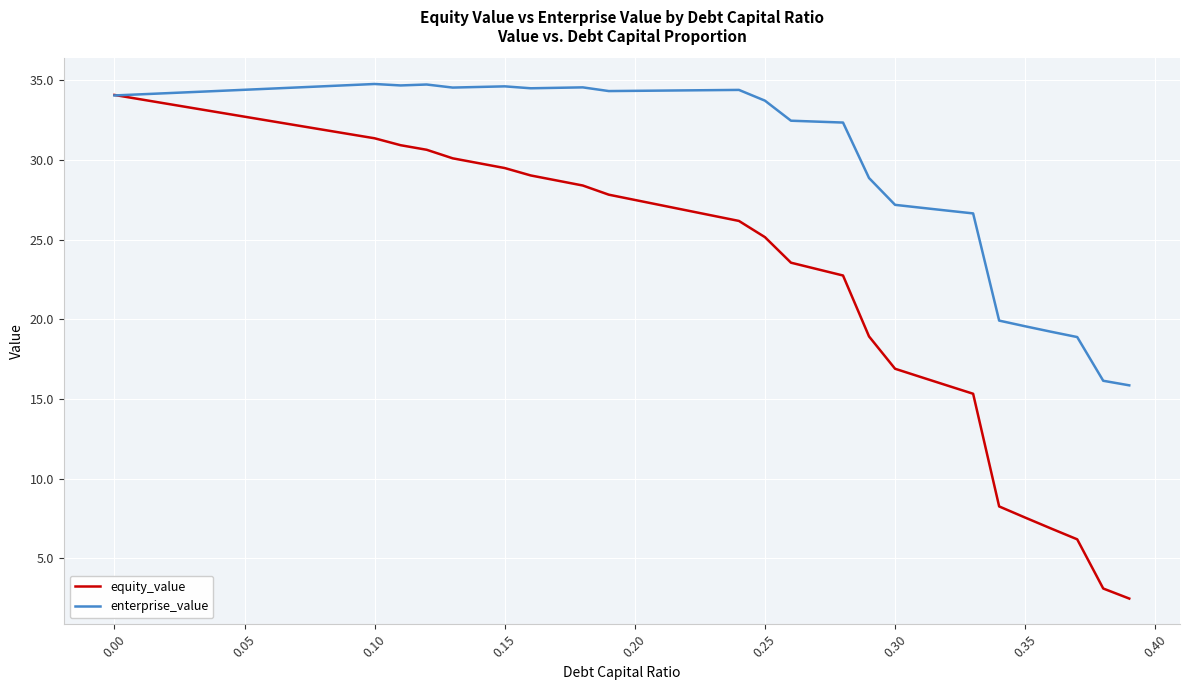

Which series has the largest range (max minus min)?

equity_value